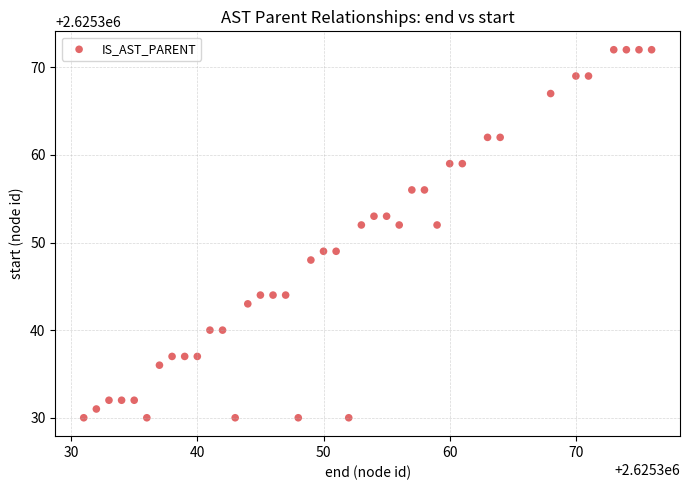

What is the range of Y values (max minus min)?

42